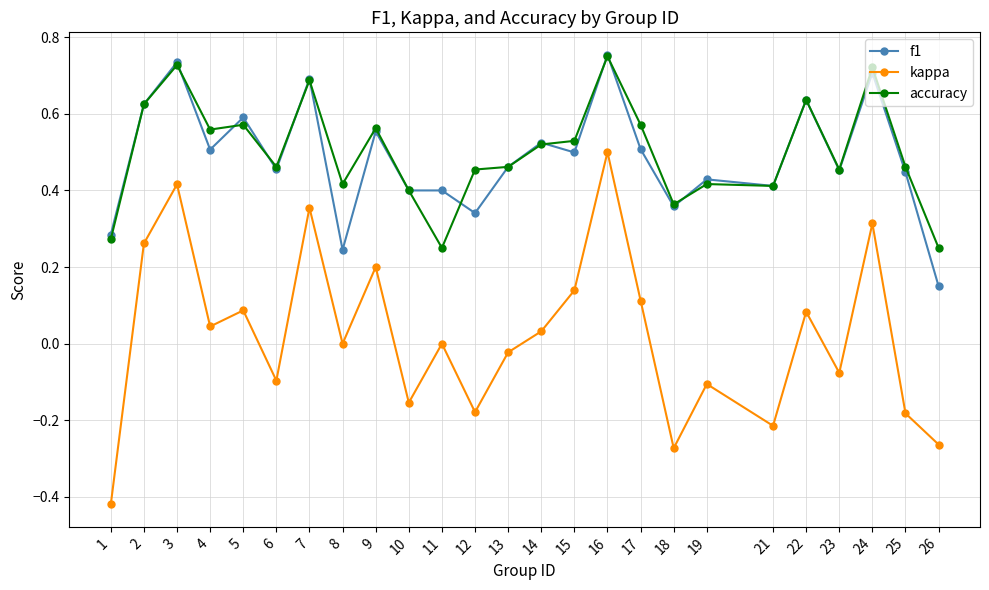

At 26, list the series in order from smallest to largest.

kappa, f1, accuracy